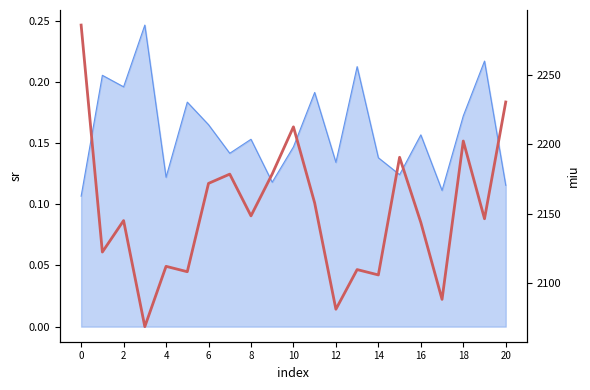

How many categories are shown in the chart?

21